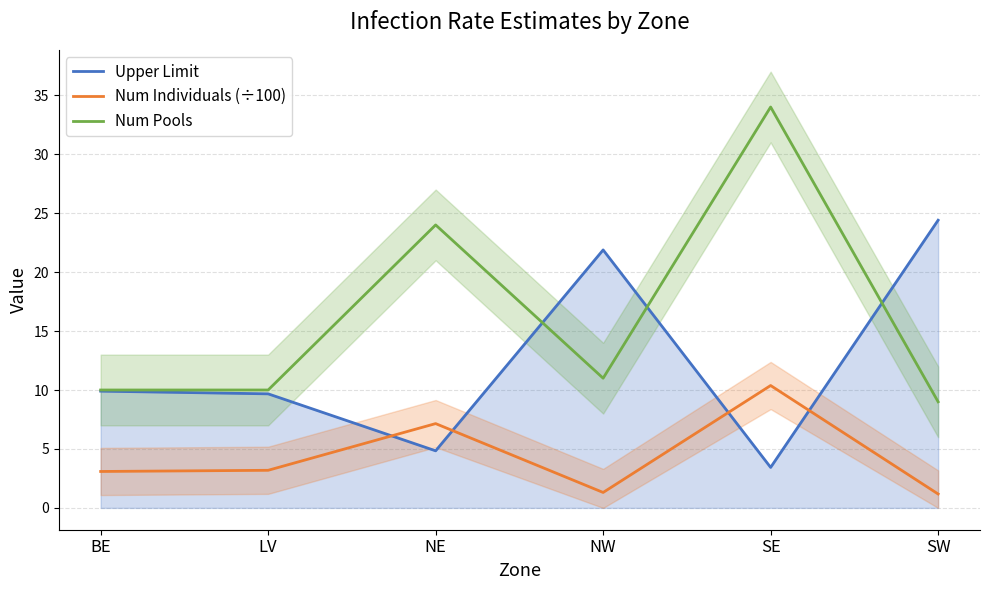

Reading left to right, list all the values displayed in this chart.

Upper Limit: BE=9.9	LV=9.7	NE=4.8	NW=21.9	SE=3.4	SW=24.4
Num Individuals (÷100): BE=3.1	LV=3.2	NE=7.2	NW=1.3	SE=10.4	SW=1.2
Num Pools: BE=10.0	LV=10.0	NE=24.0	NW=11.0	SE=34.0	SW=9.0